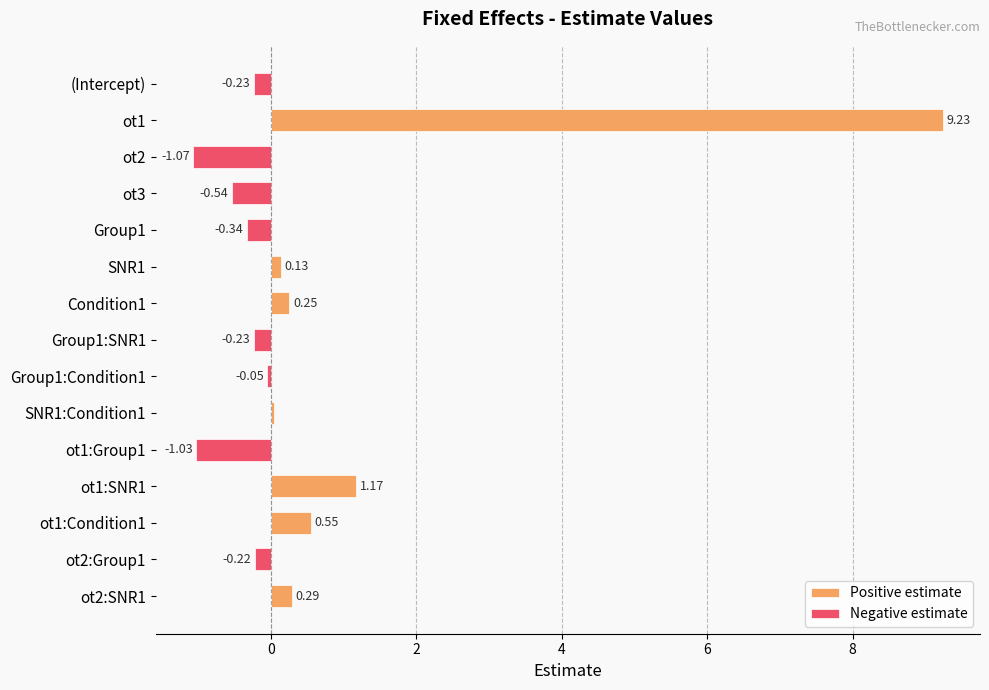

What are all the series names shown in the legend?

Positive estimate, Negative estimate